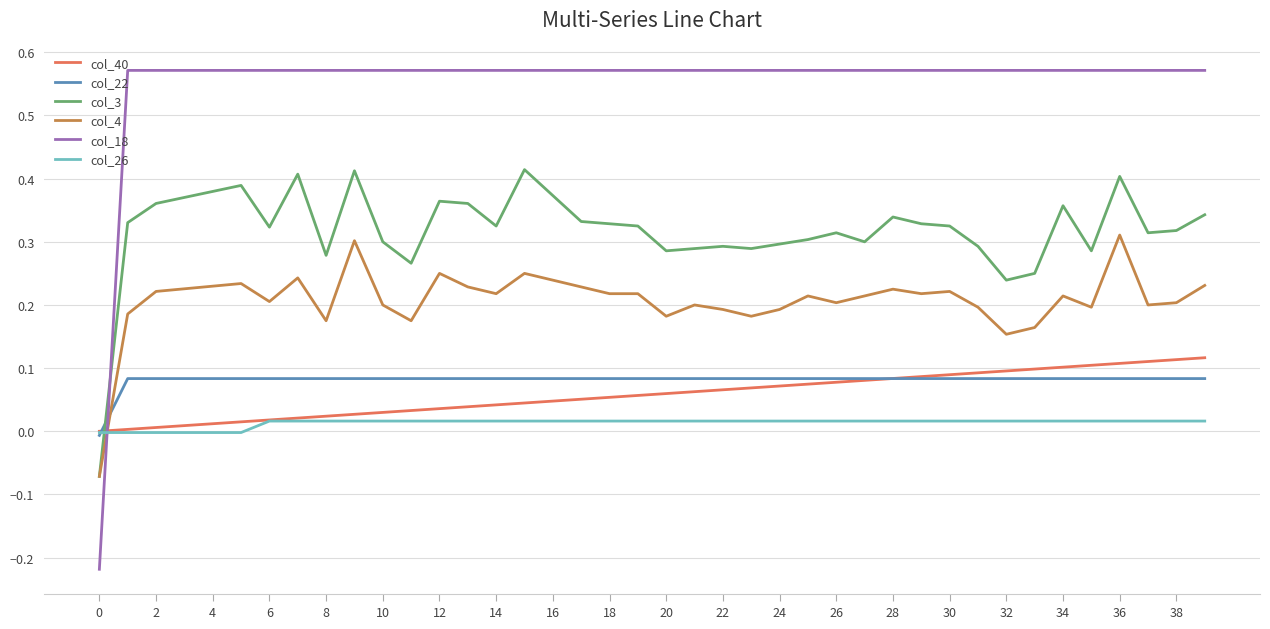

Which series ends up on top after the final intersection of col_4 and col_18?

col_18